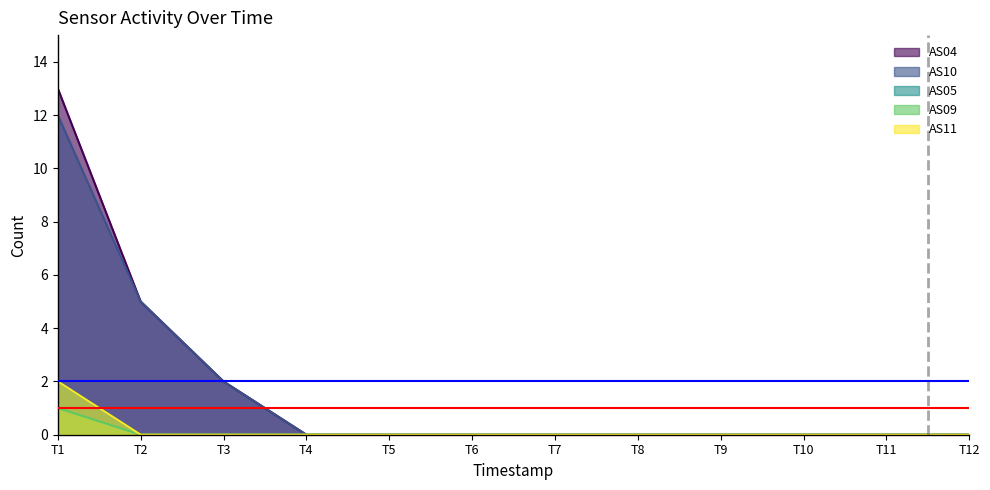

Does the chart display data point markers on the line(s)?

No